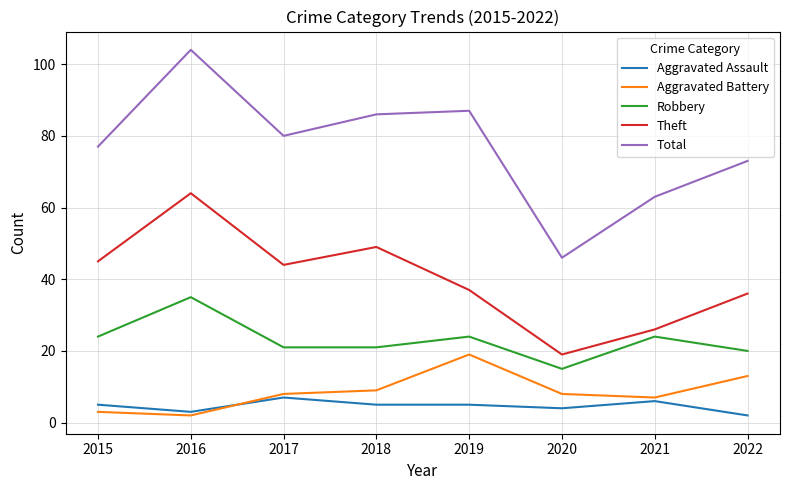

How many interior local peaks does the Aggravated Battery series have?

1